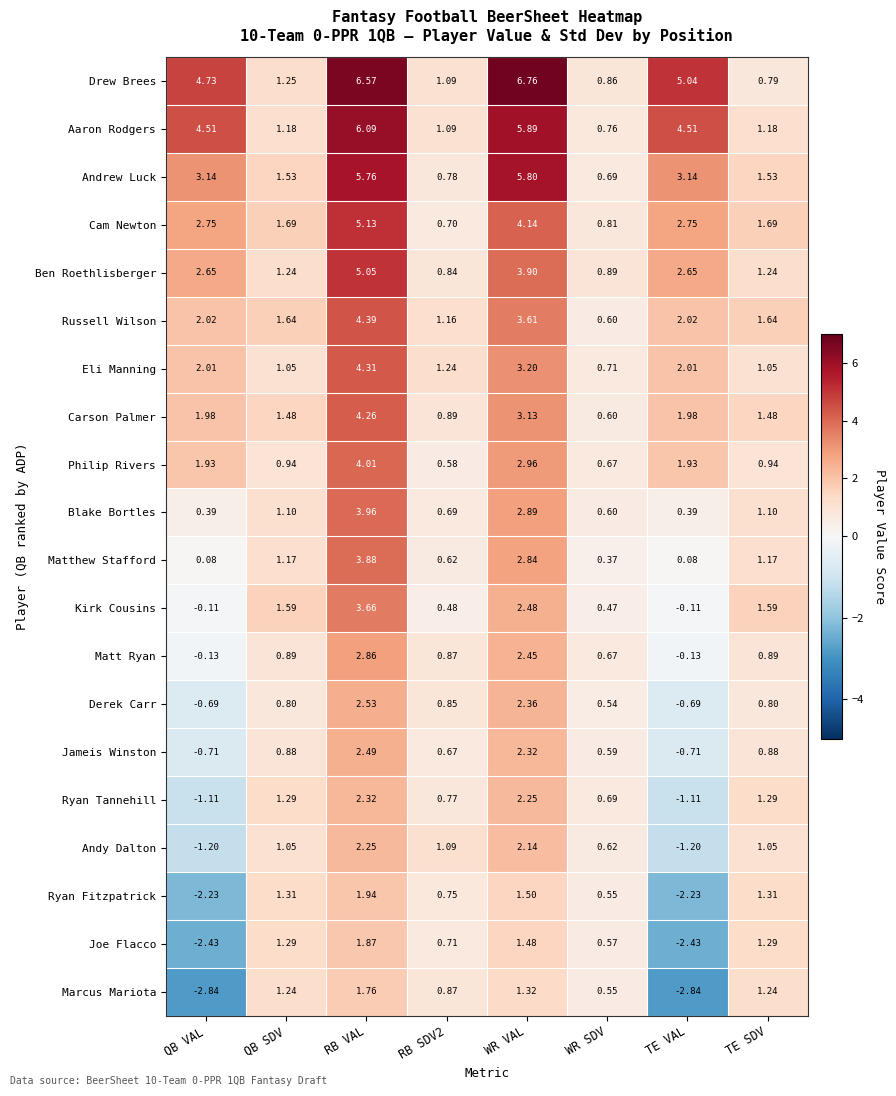

Which series has the largest total across all categories?

Drew Brees